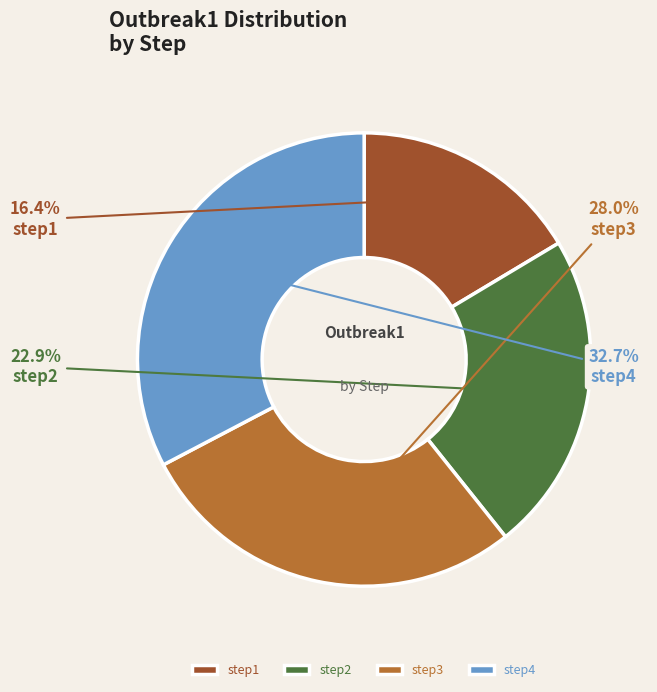

Which category has the smallest portion of the pie?

step1